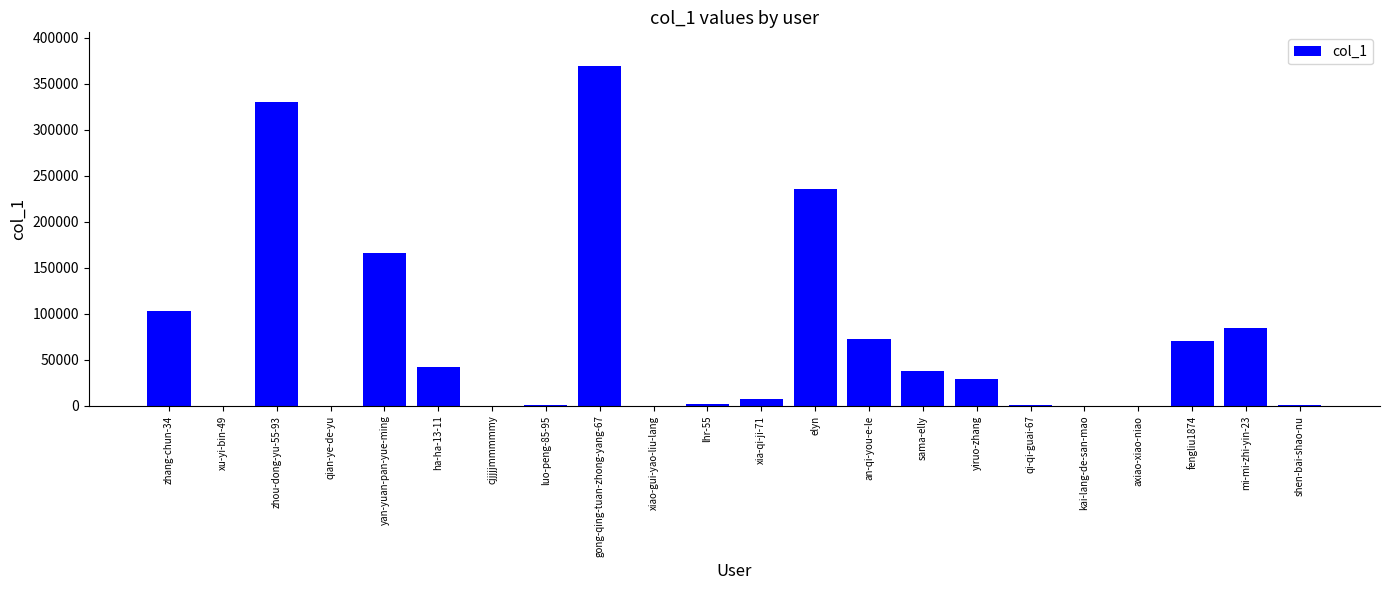

The value at mi-mi-zhi-yin-23 is 84901. True or false?

True